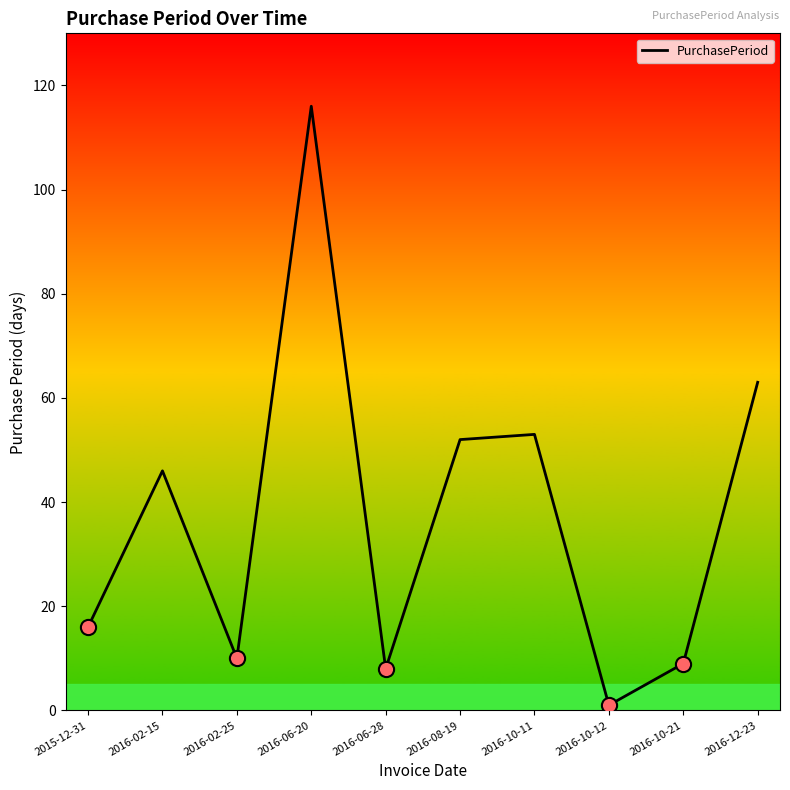

Approximately how many times larger is the value at 2016-10-21 compared to 2016-10-11?

0.2